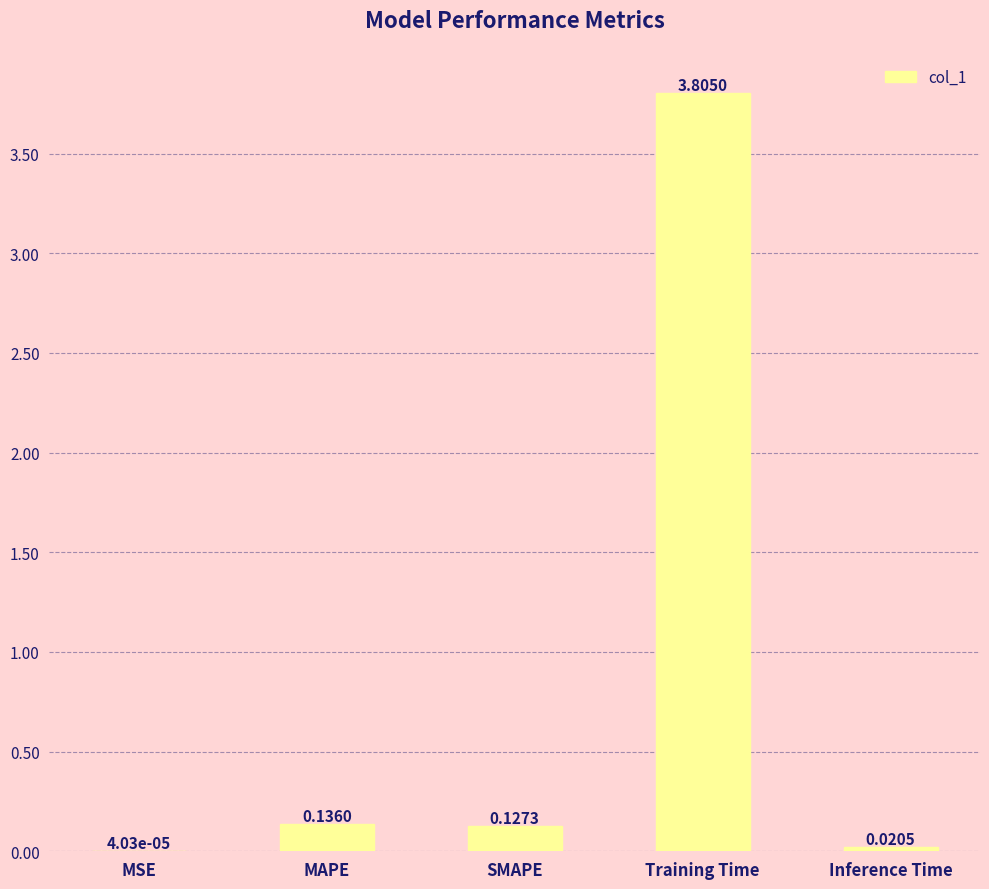

Does the chart contain stacked bars?

No